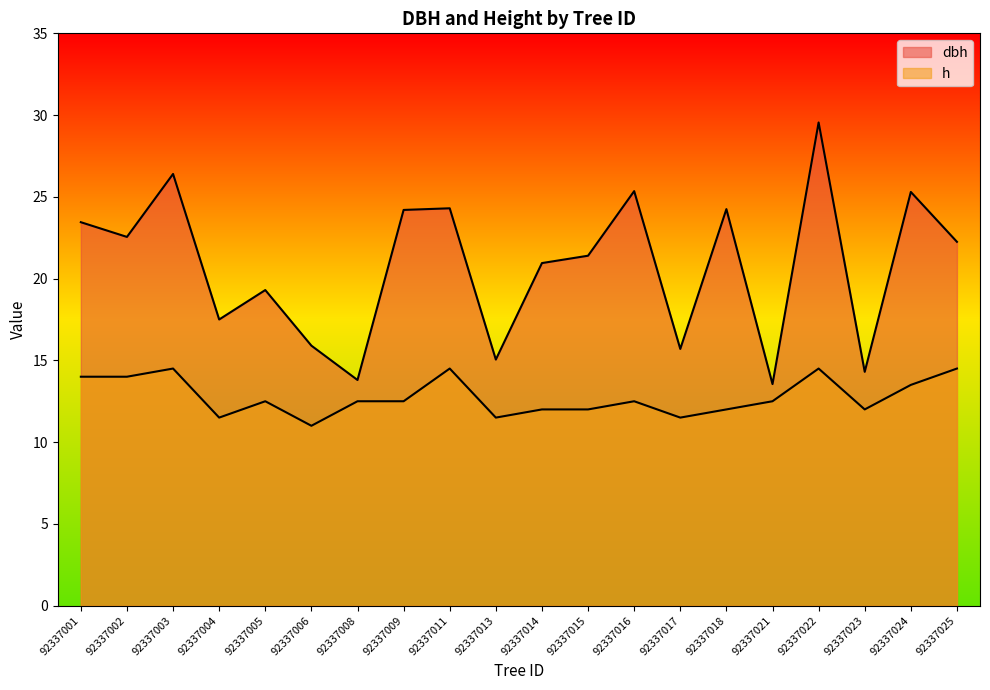

Read the h value at 92337014.

12.0